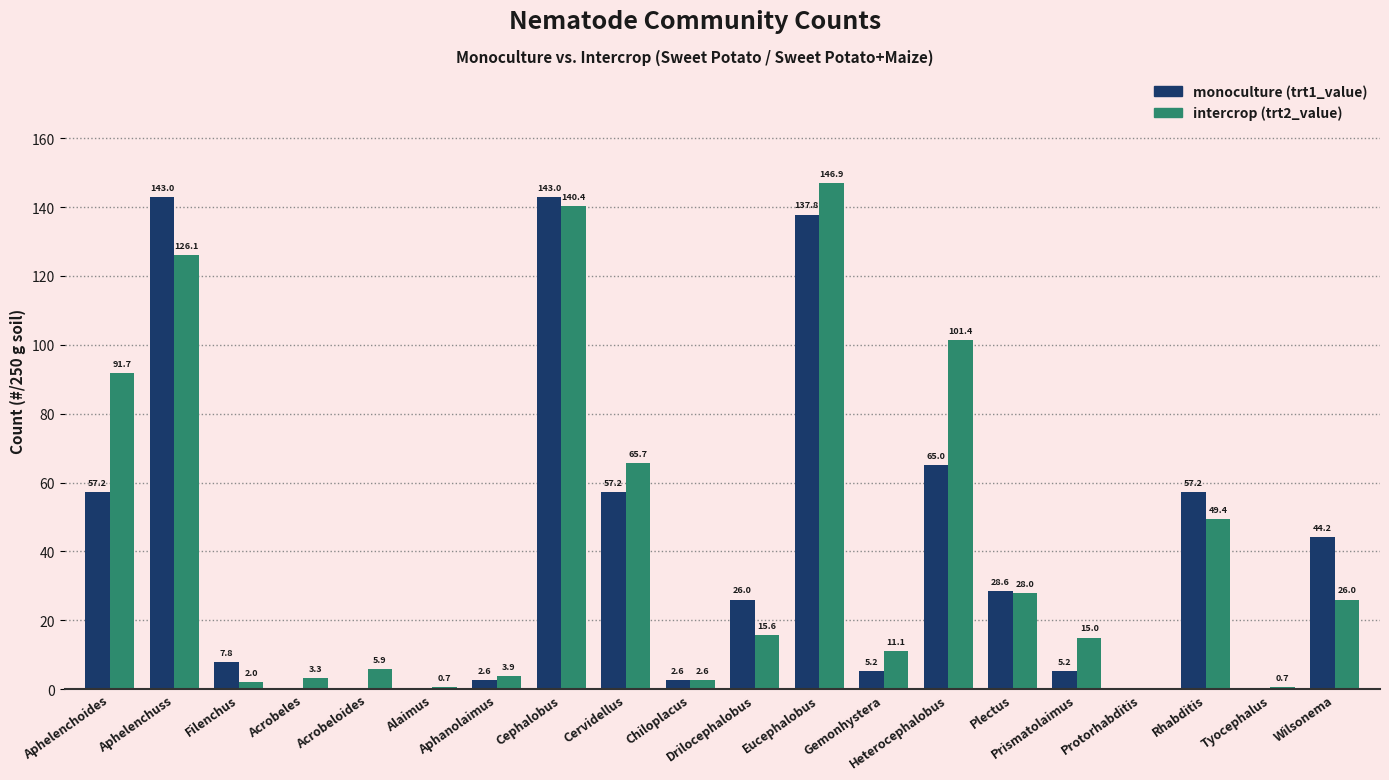

What is the sum of all monoculture (trt1_value) values?

782.6